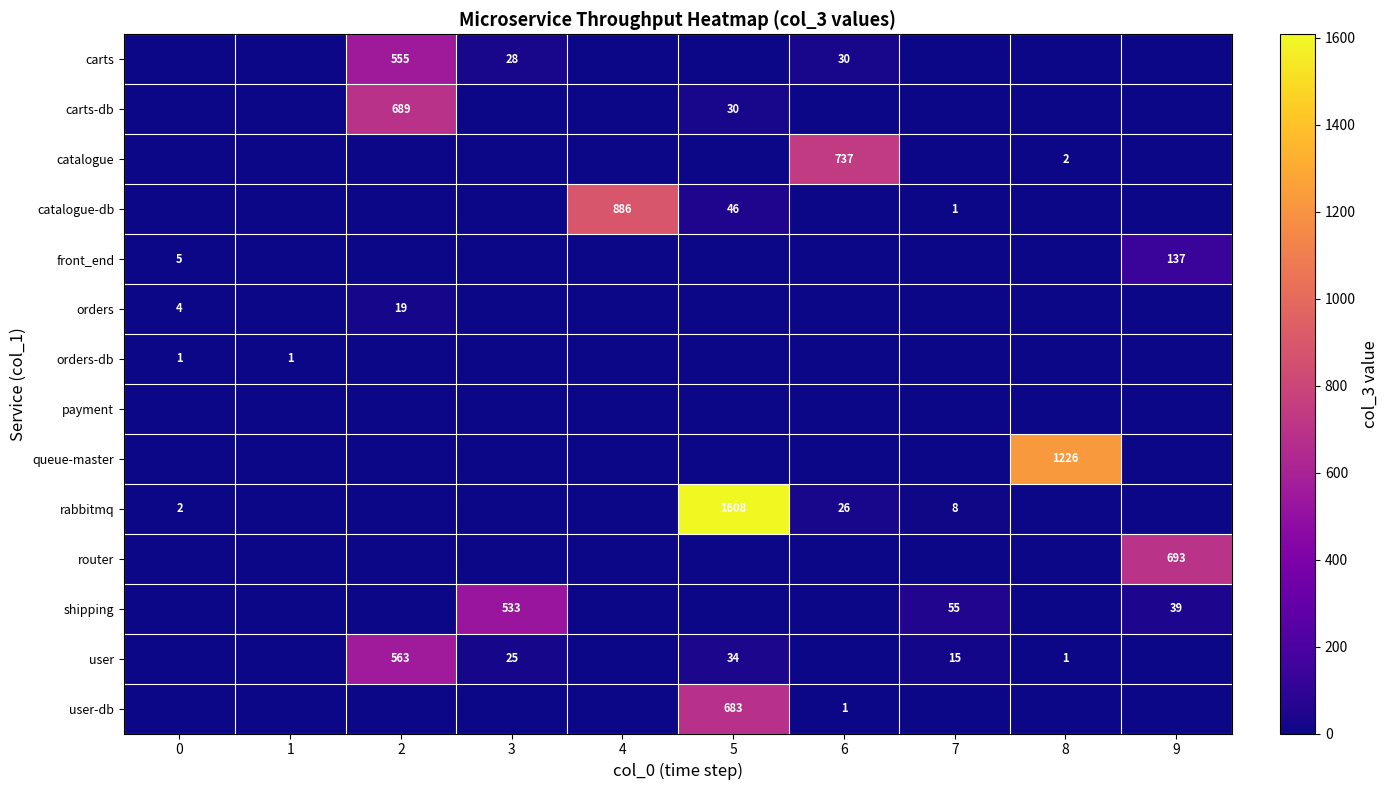

Count the number of categories in the chart.

10